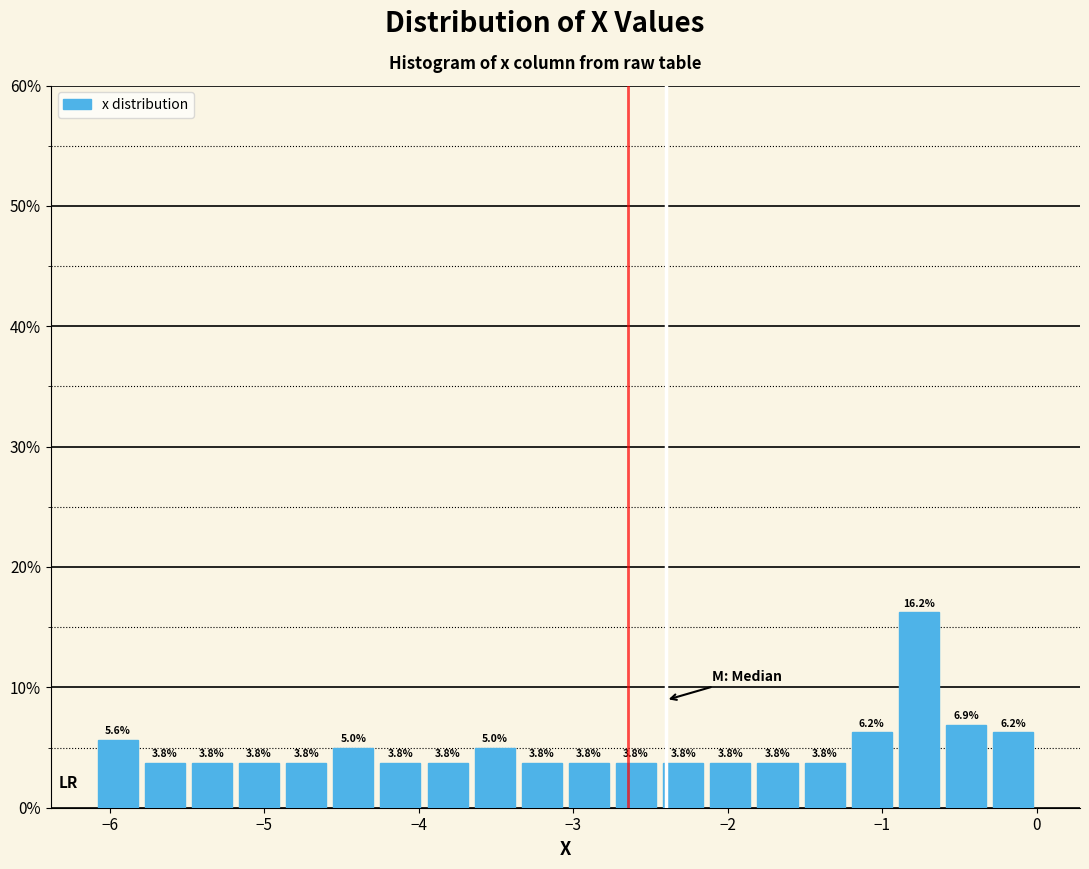

Around what value on the x-axis is the tallest bar? Give the approximate position of its centre, as read against the axis.

-0.8